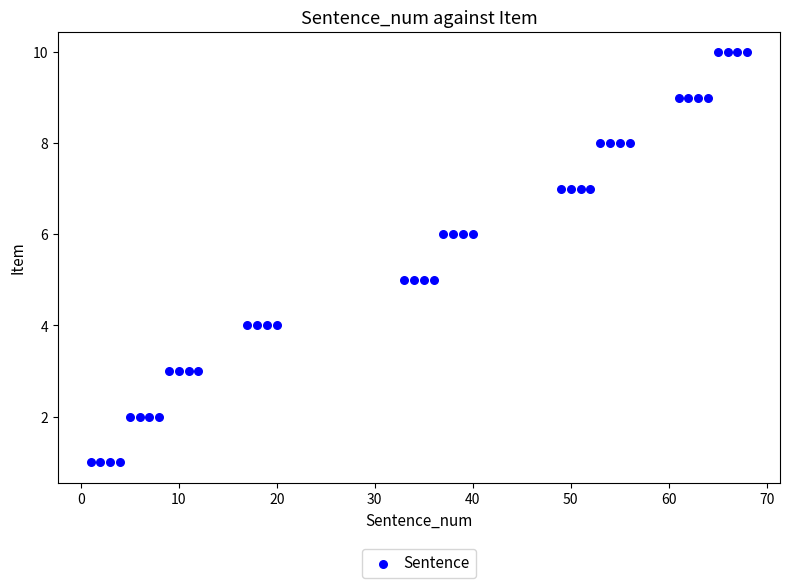

What is the range of X values (max minus min)?

67